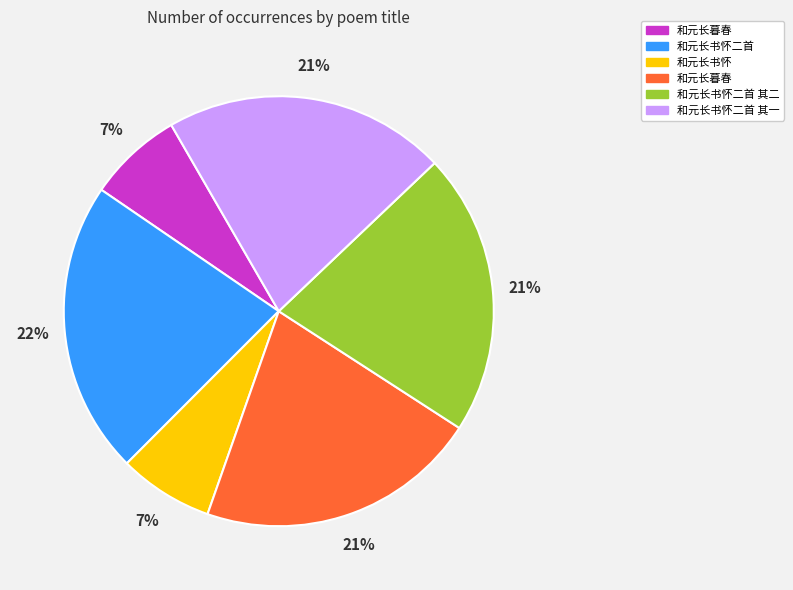

To the nearest percent, what is the average slice percentage?

17%